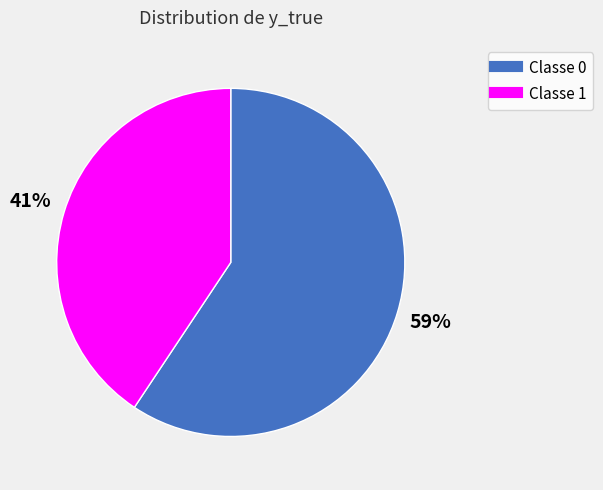

Does any single category account for the majority?

Yes